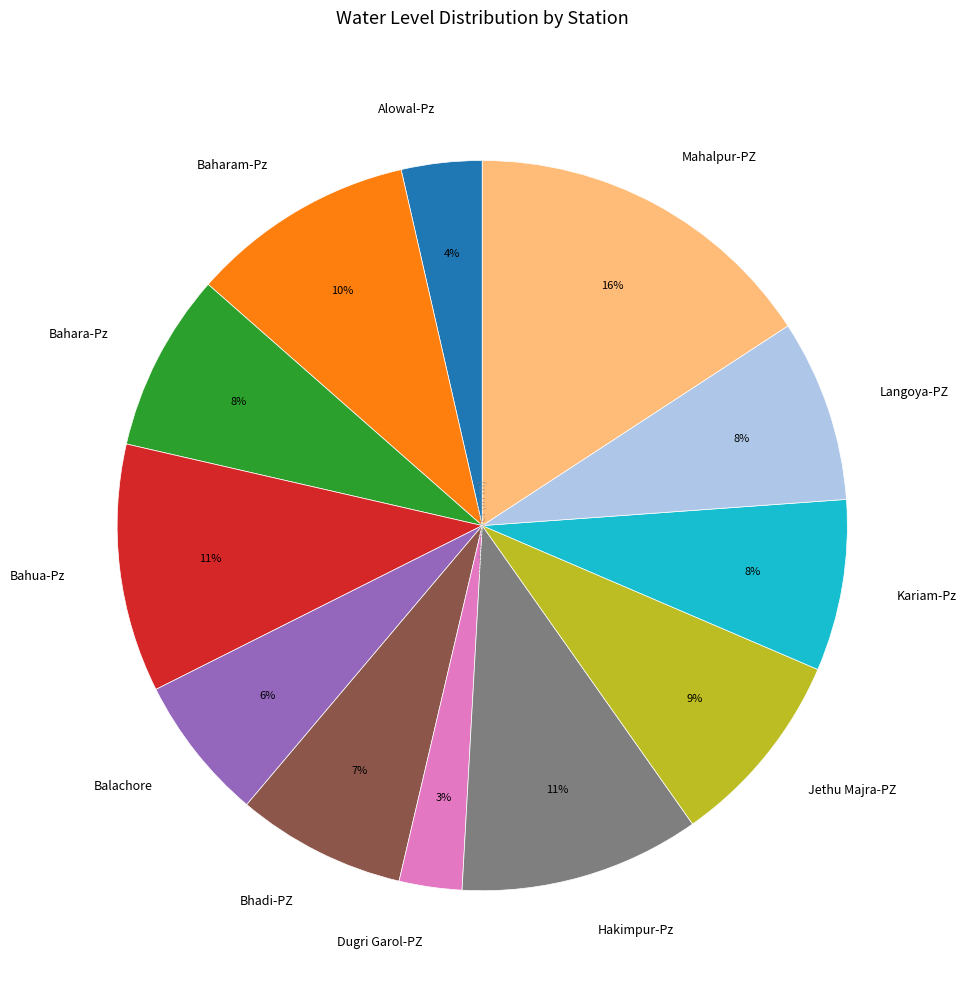

To the nearest percent, what portion does Alowal-Pz represent?

4%